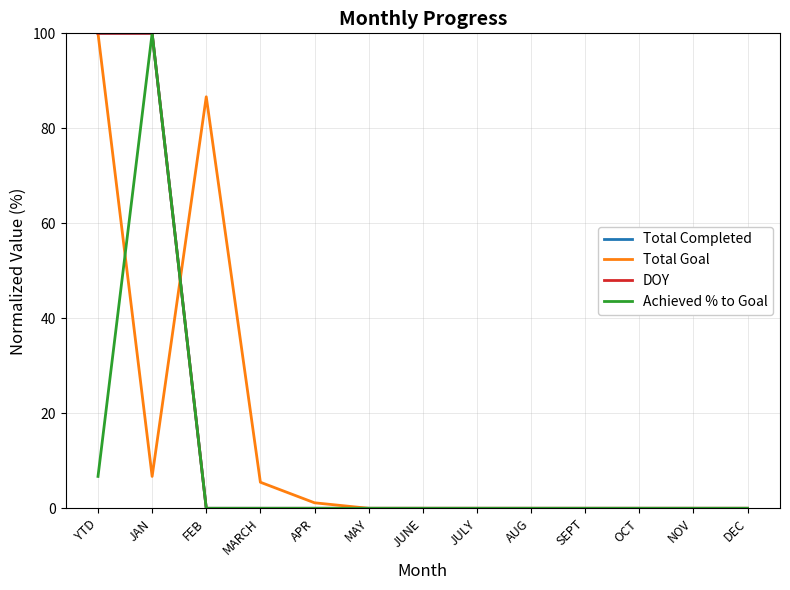

List the labels in order of Total Goal value, smallest first.

MAY, JUNE, JULY, AUG, SEPT, OCT, NOV, DEC, APR, MARCH, JAN, FEB, YTD